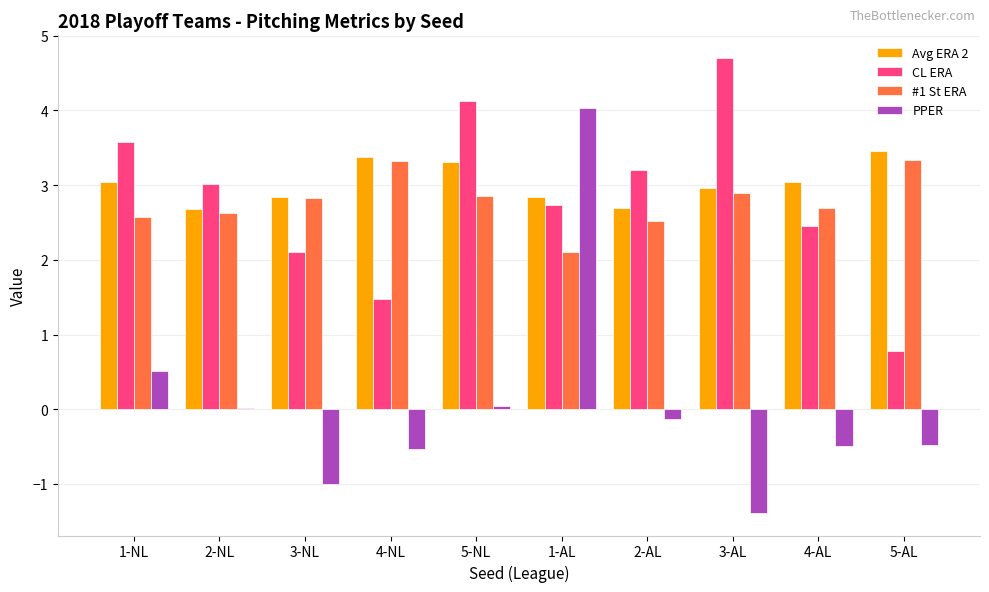

Is the value of #1 St ERA at 3-AL greater than the value of CL ERA at 5-AL?

Yes